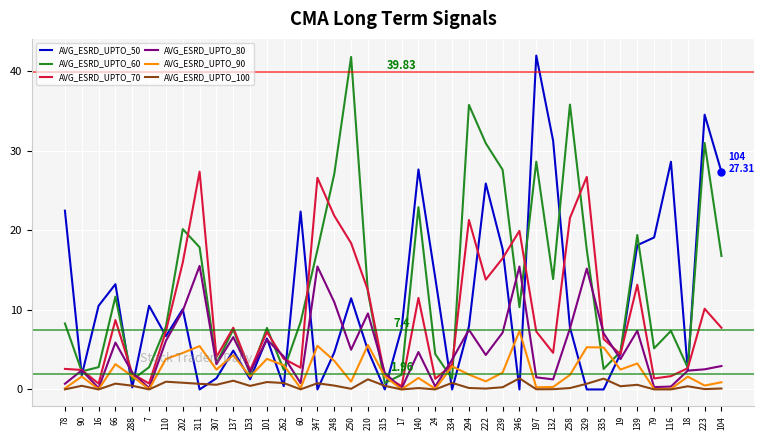

How many distinct data groups are displayed?

6